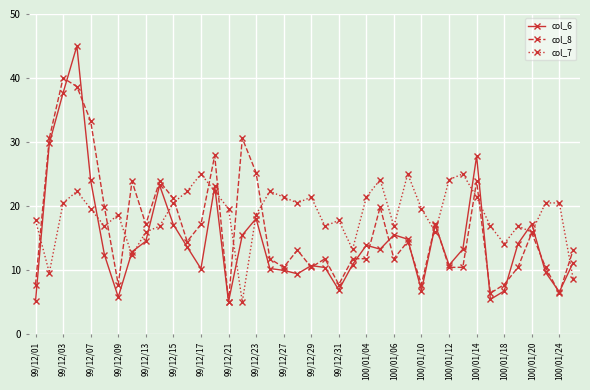

Which series ends up on top after the final intersection of col_7 and col_6?

col_6